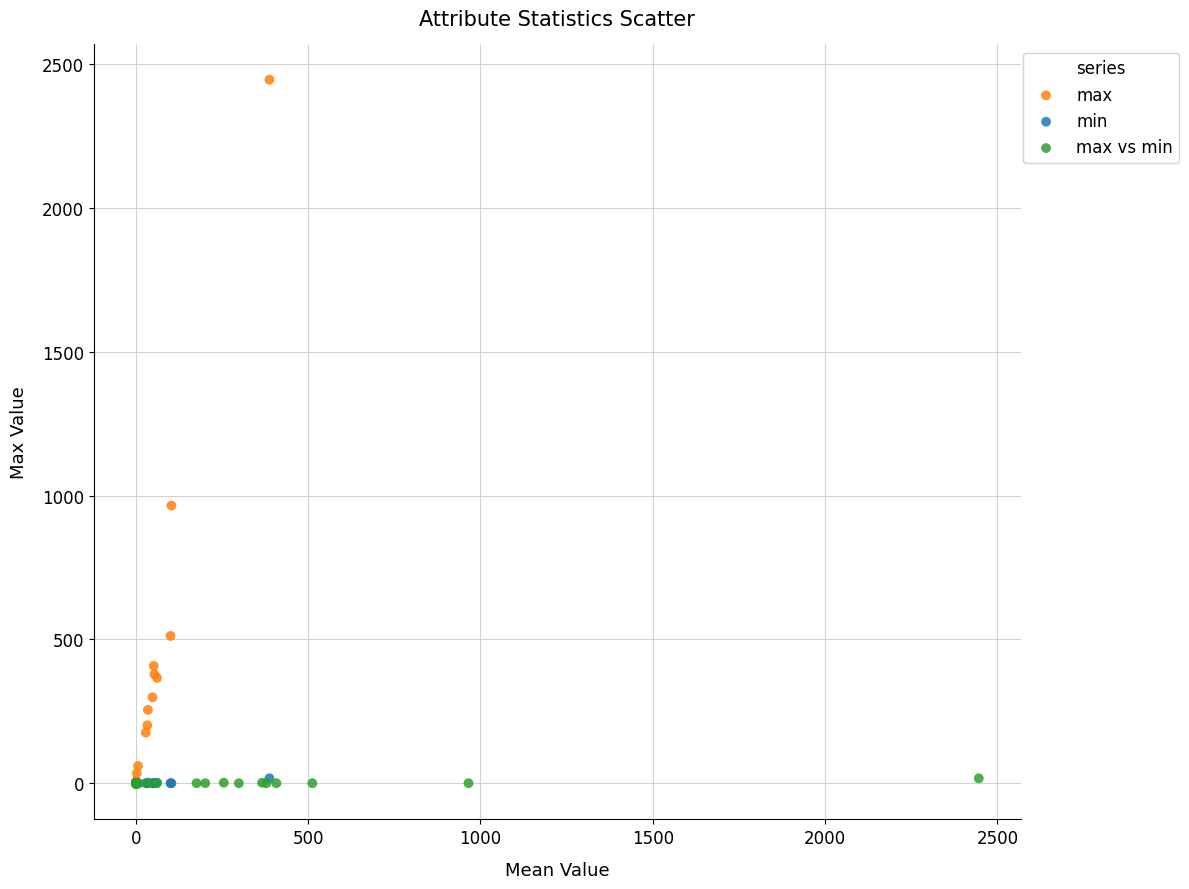

Which series has the largest Y range (max minus min)?

max